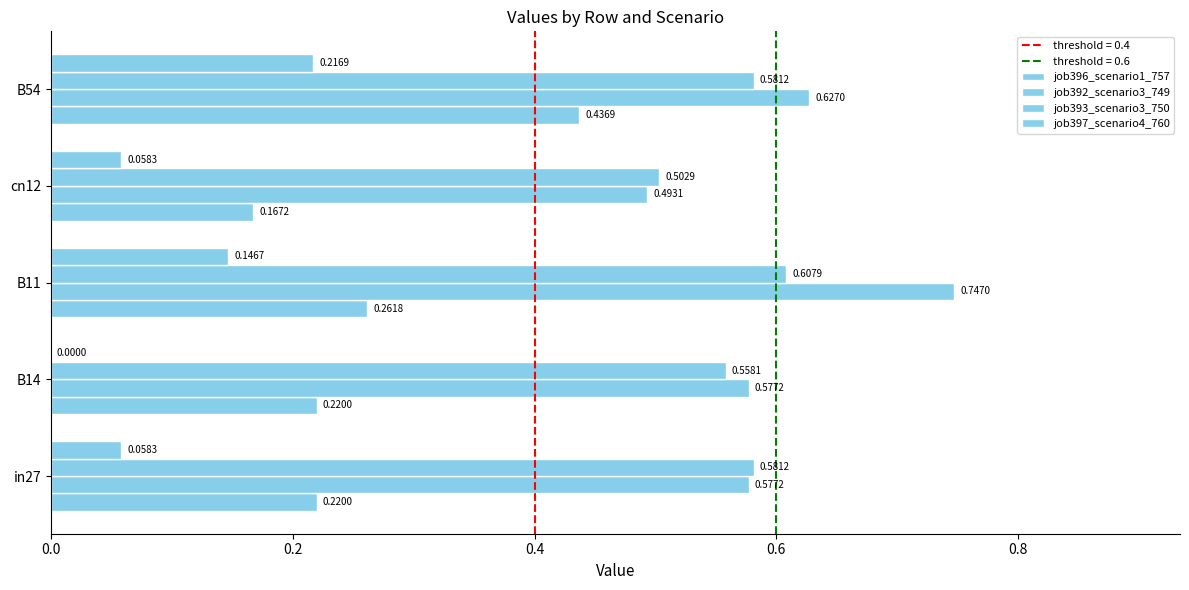

Count the job393_scenario3_750 values in the range 0 to 1.

5